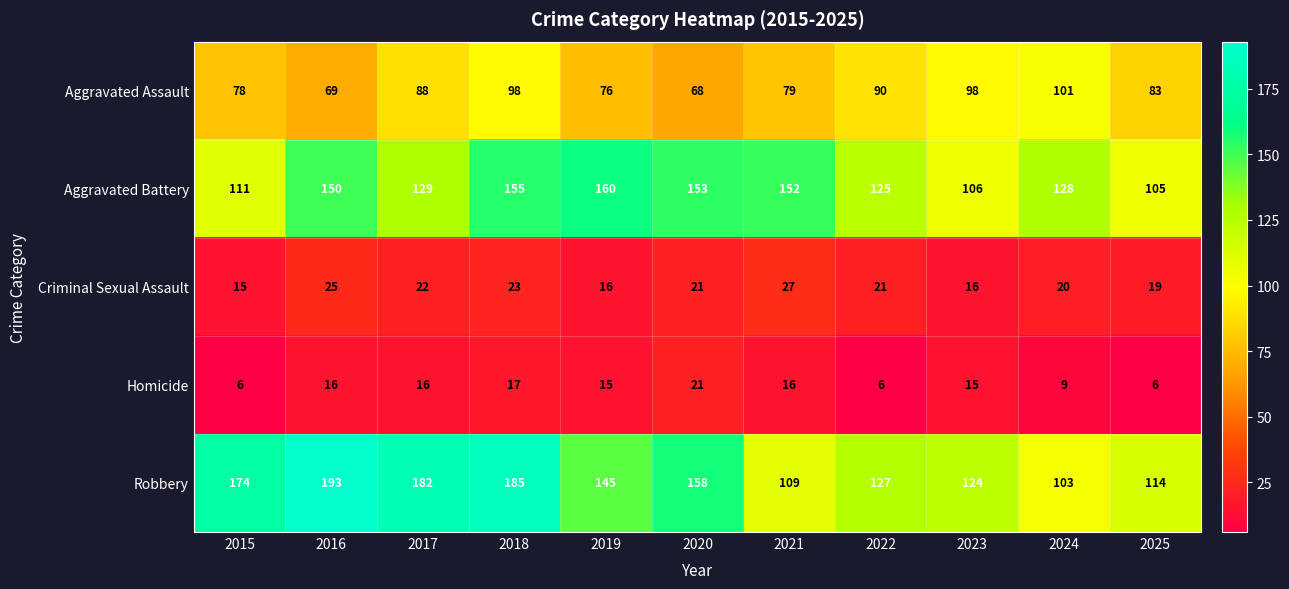

At which label does Aggravated Battery first exceed 129?

2016